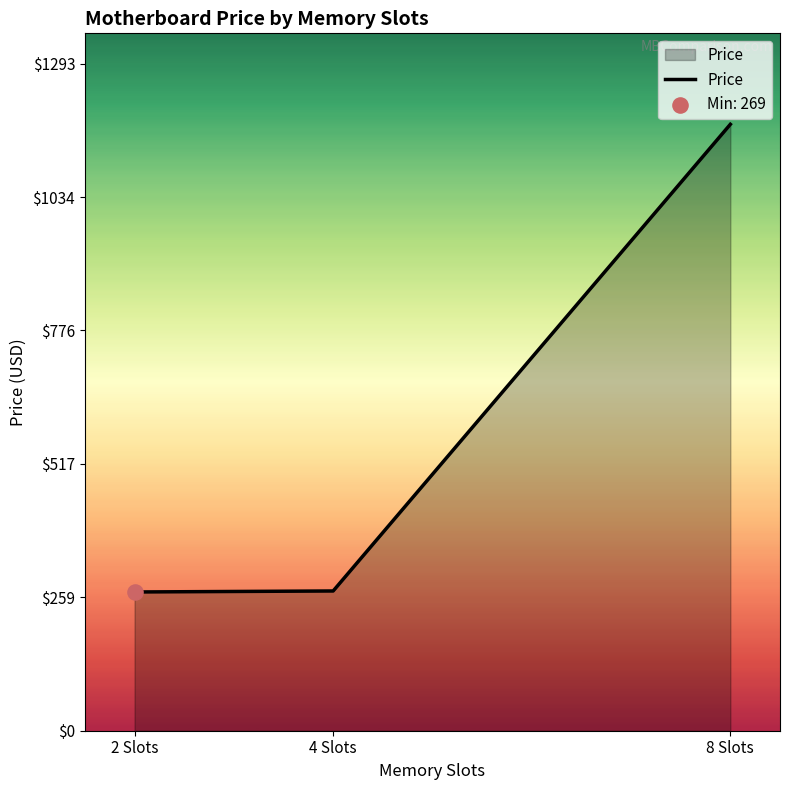

What is the change in value from 2 Slots to 4 Slots?

+1.9